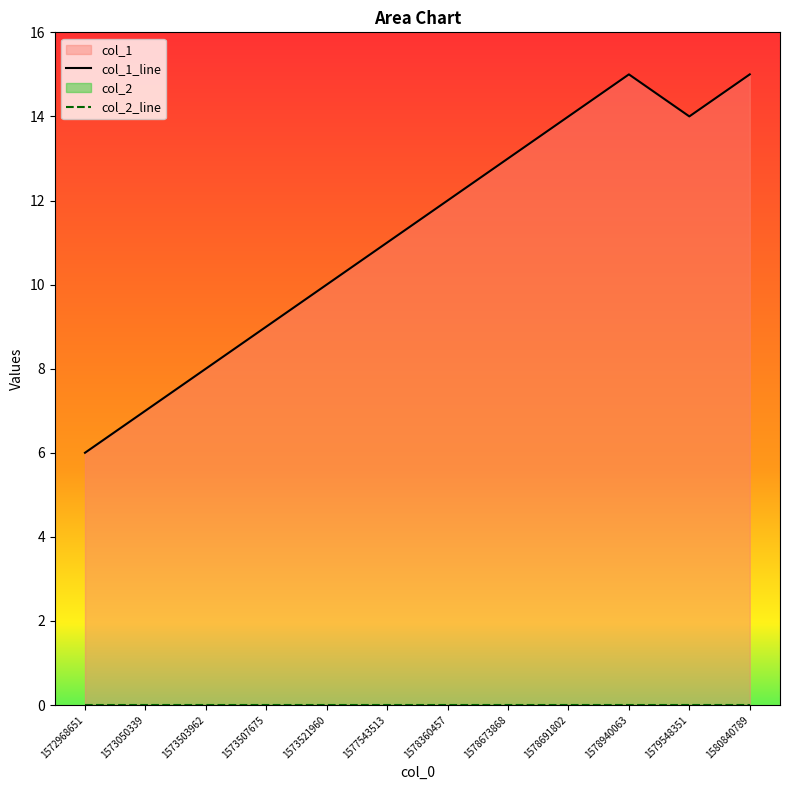

At which category does the chart reach its minimum across all series?

1572968651